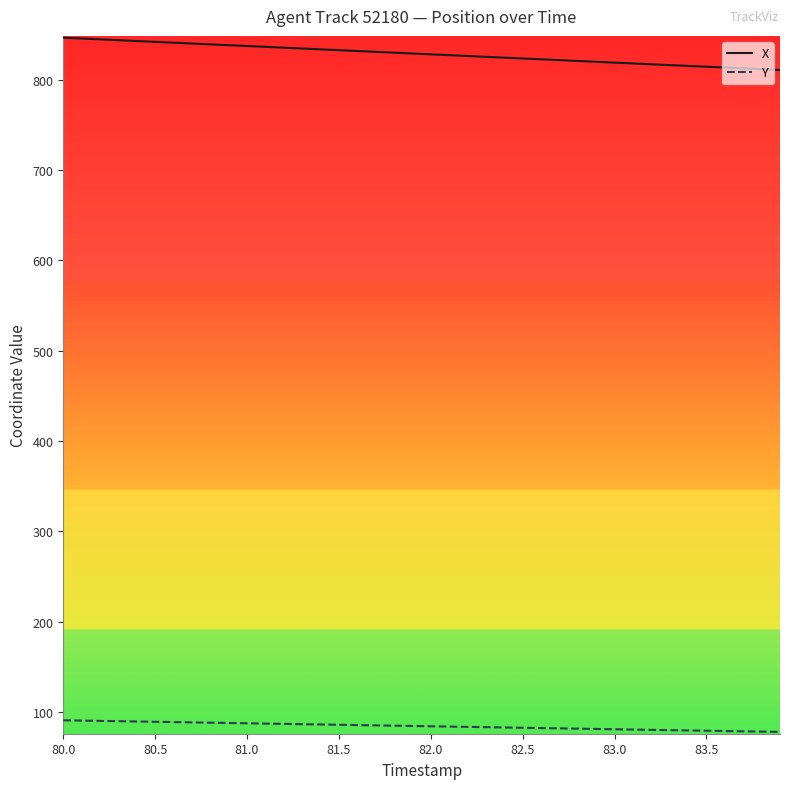

What is the minimum value for Y?

78.1